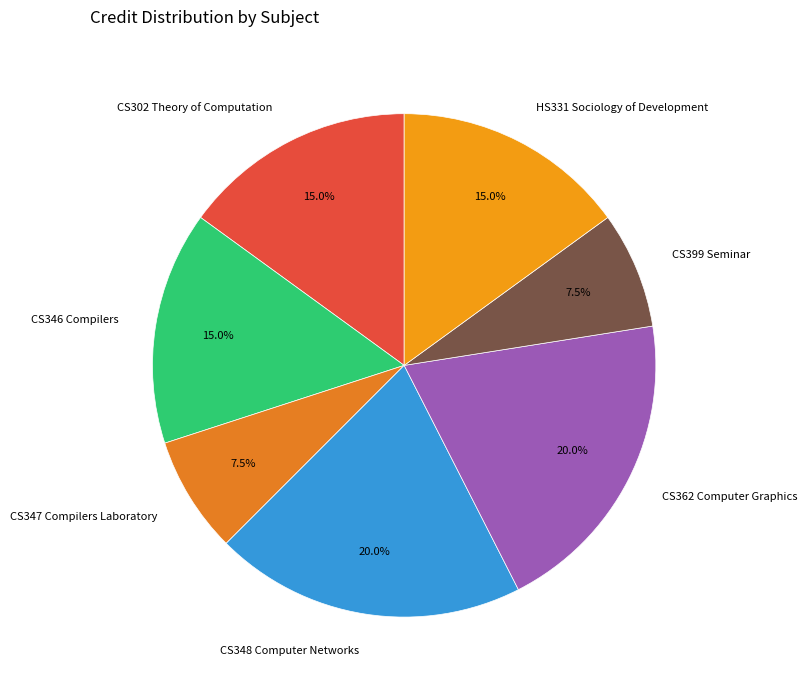

Does CS302 Theory of Computation account for over 50% of the chart?

No